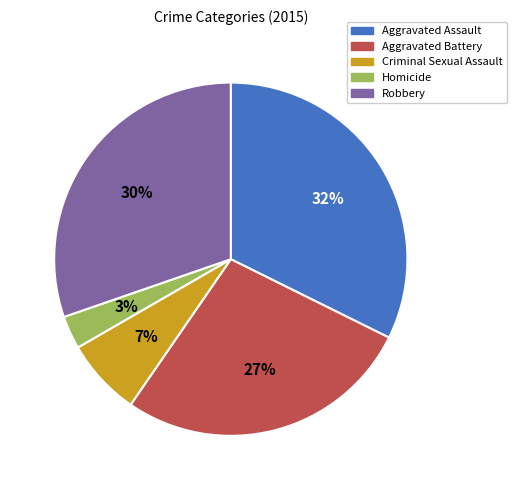

How many segments does this pie chart have?

5